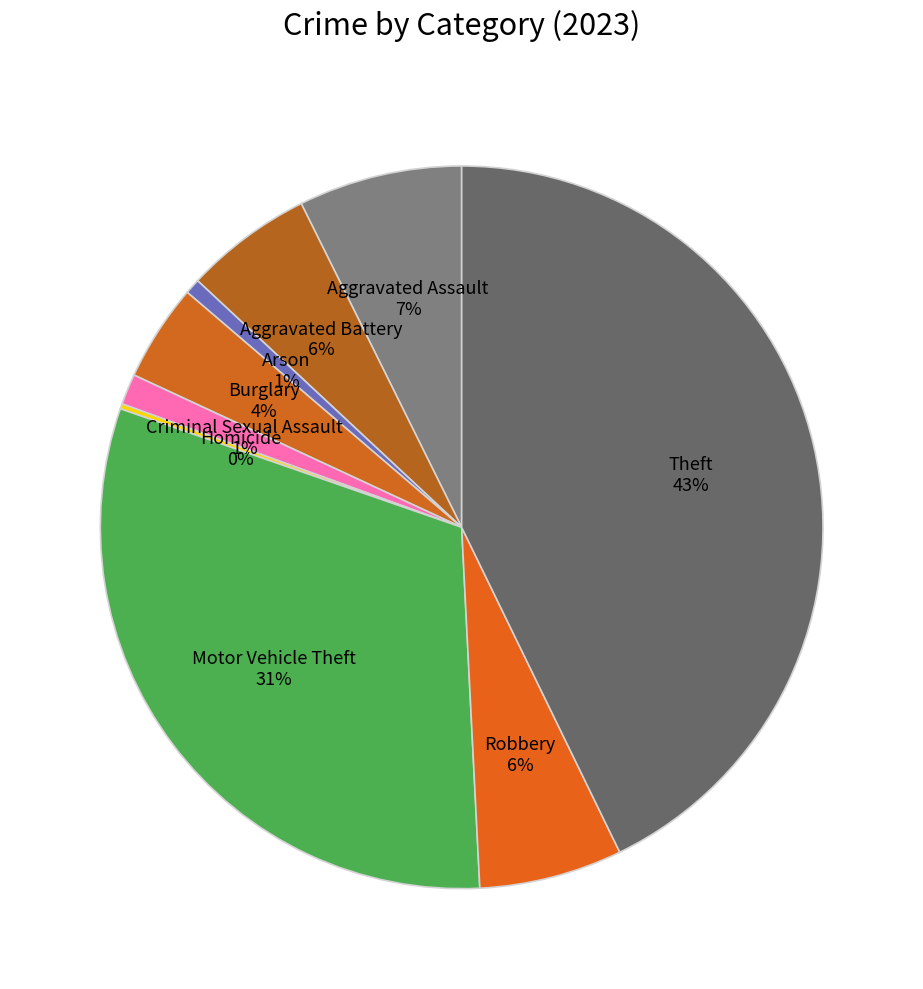

Rank the categories by value from lowest to highest.

Homicide, Arson, Criminal Sexual Assault, Burglary, Aggravated Battery, Robbery, Aggravated Assault, Motor Vehicle Theft, Theft